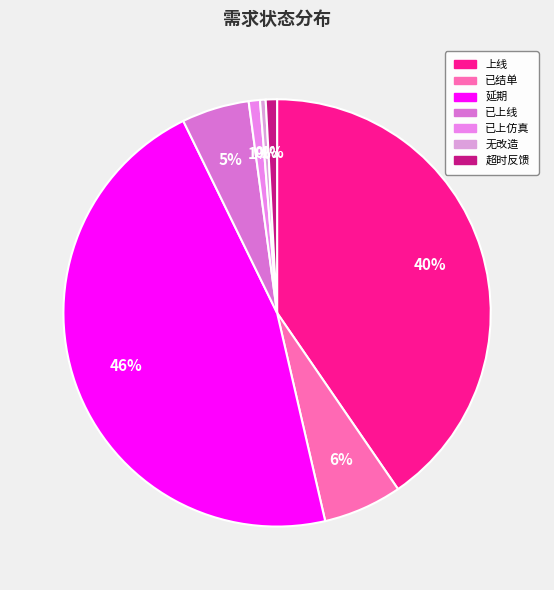

To the nearest percent, what is the combined percentage of 已上线 and 超时反馈?

6%